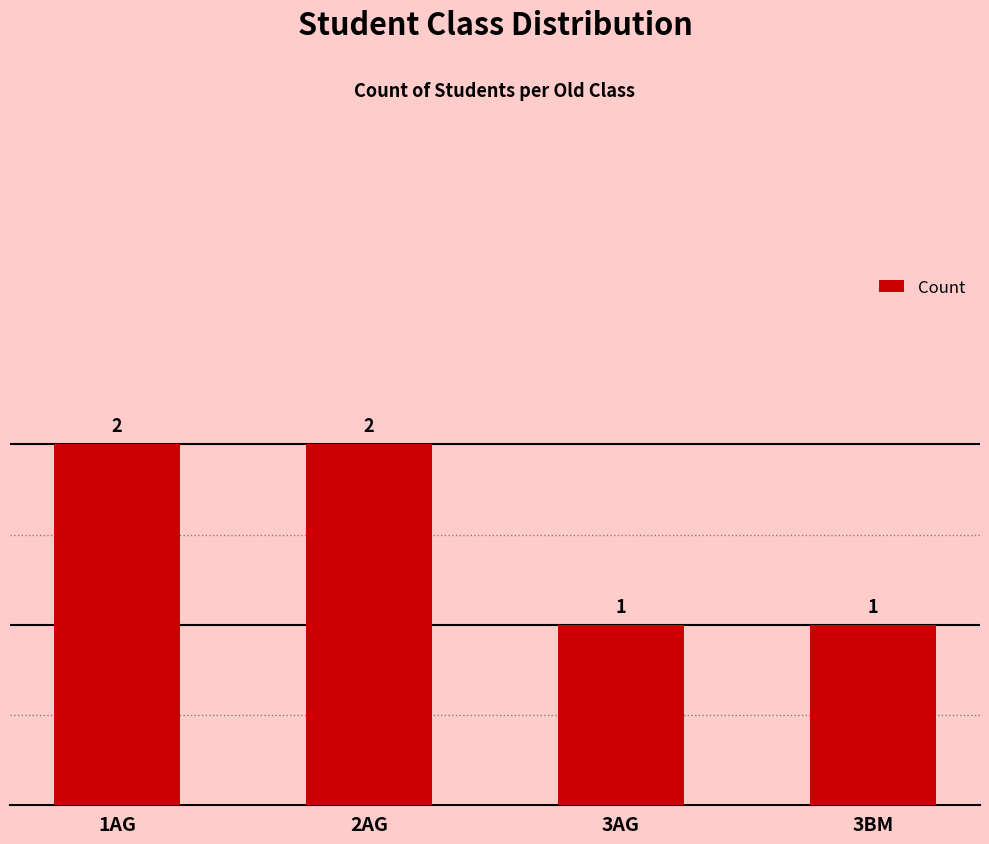

Is it true that the value at 2AG is 2?

True